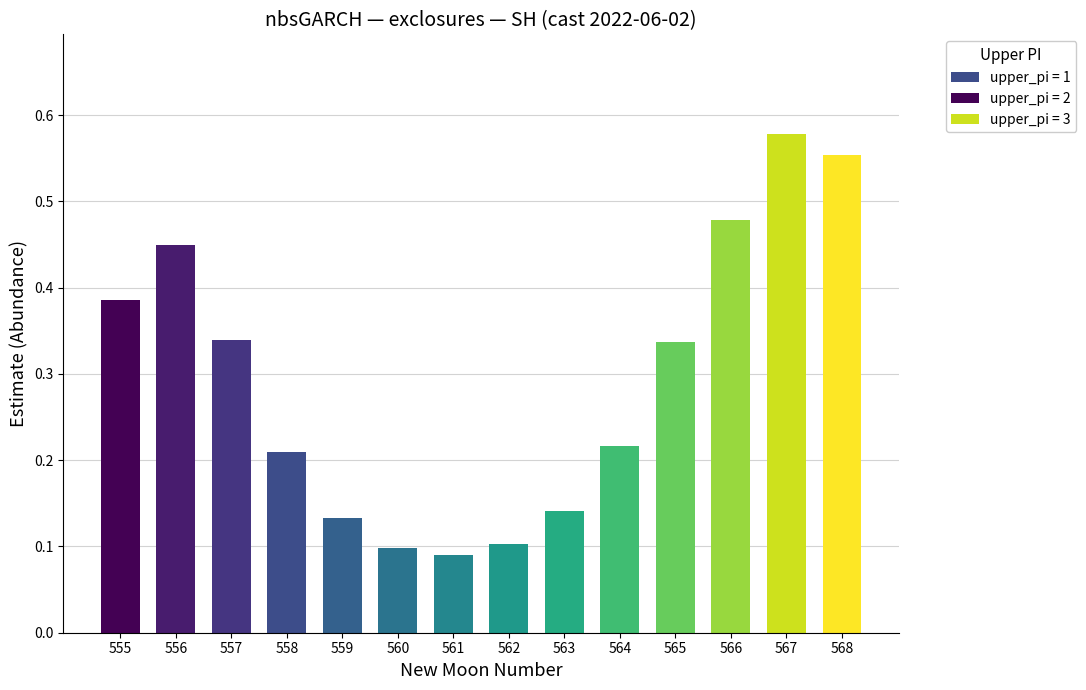

Which label corresponds to the largest value in the chart?

567